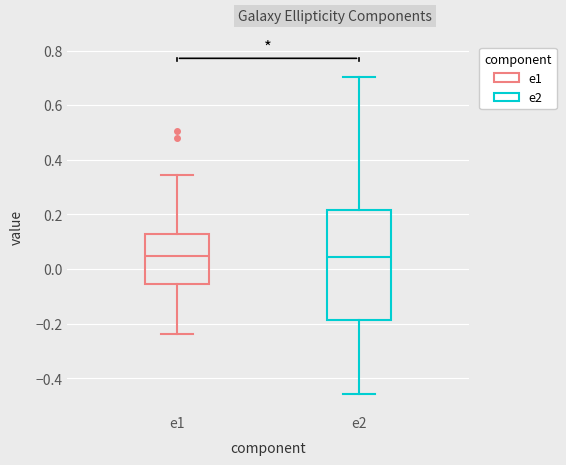

Which box is the tallest, from its lower edge to its upper edge?

e2